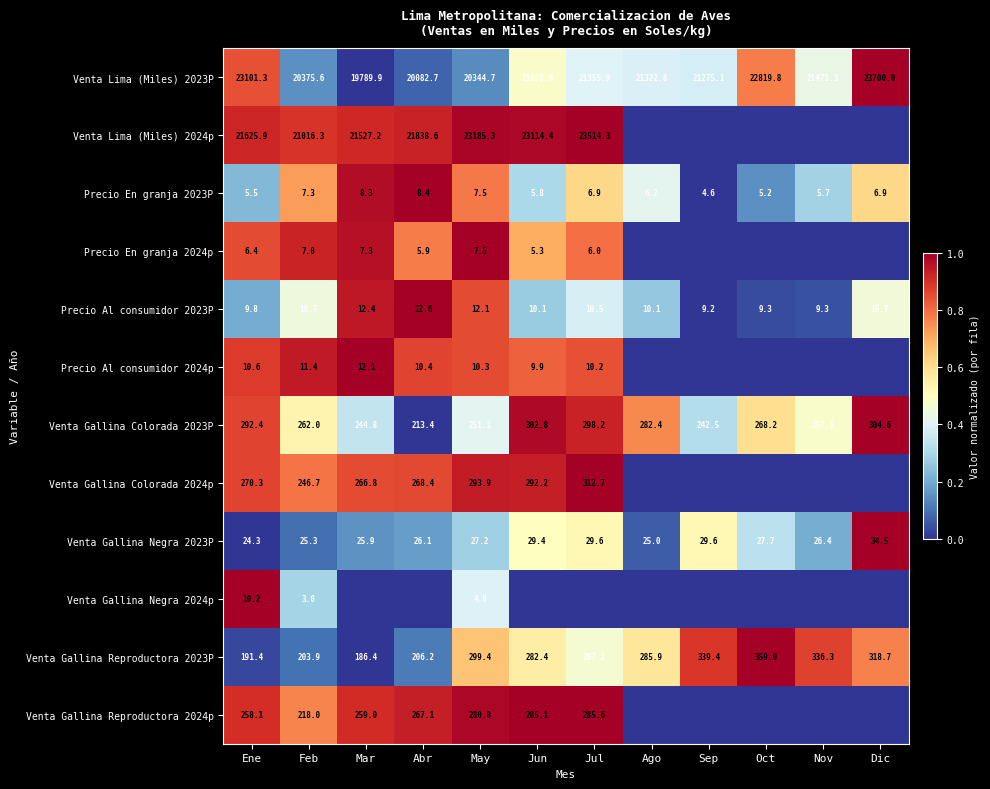

What is the spread (max minus min) of values at Feb?

21013.3